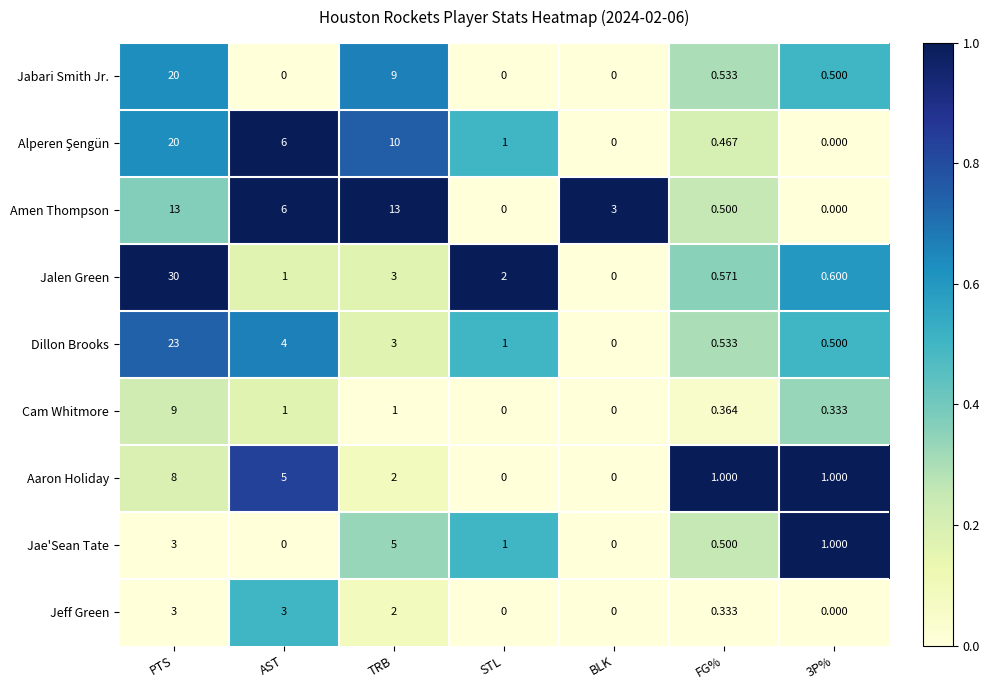

At which category is the sum across all series the highest?

PTS